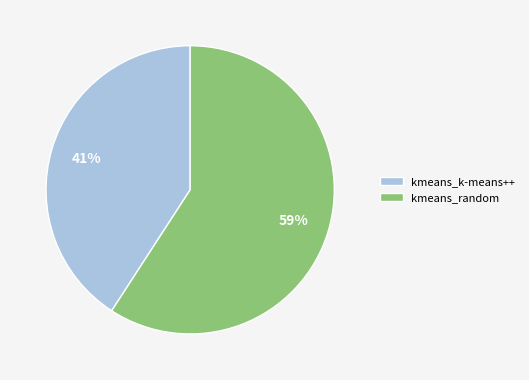

To the nearest percent, what is the difference between the largest and smallest slice percentages?

18%